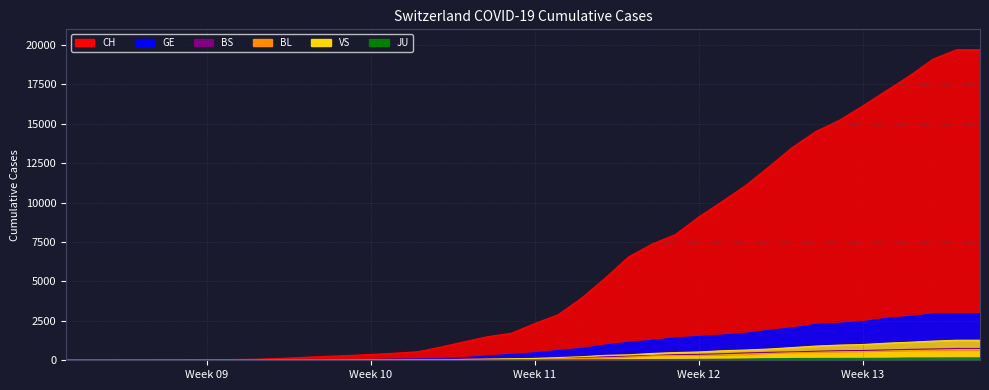

How many data points in BS are less than 144?

20